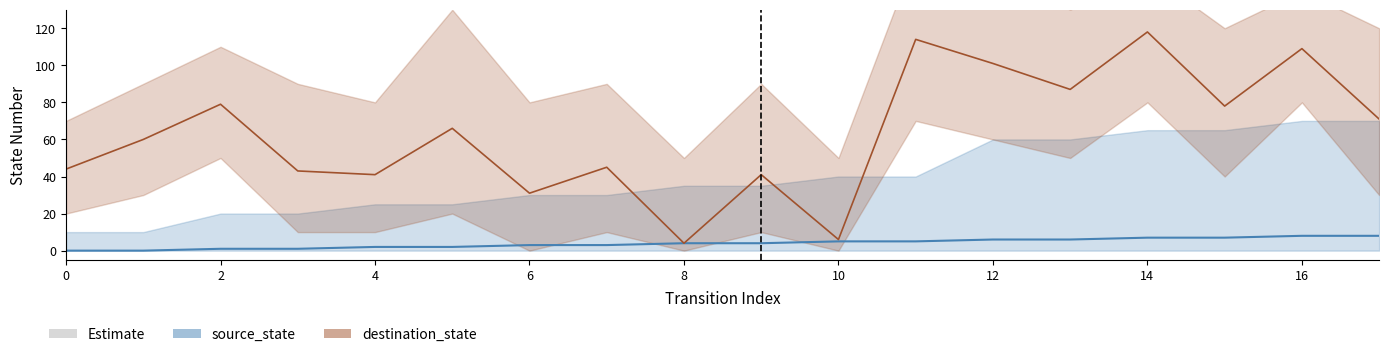

Which series has the widest spread of values?

destination_state_line